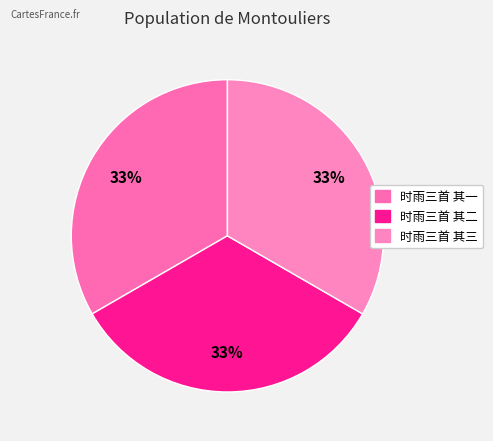

Combined, what portion of the pie is 时雨三首 其三 and 时雨三首 其二?

66.7%